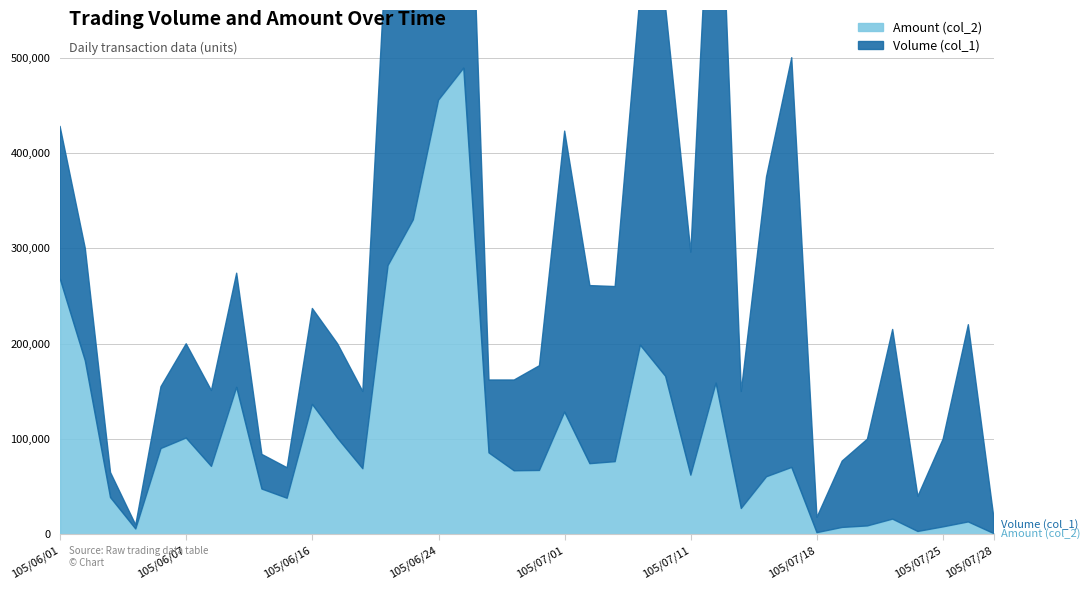

How many lines are shown in the chart?

2